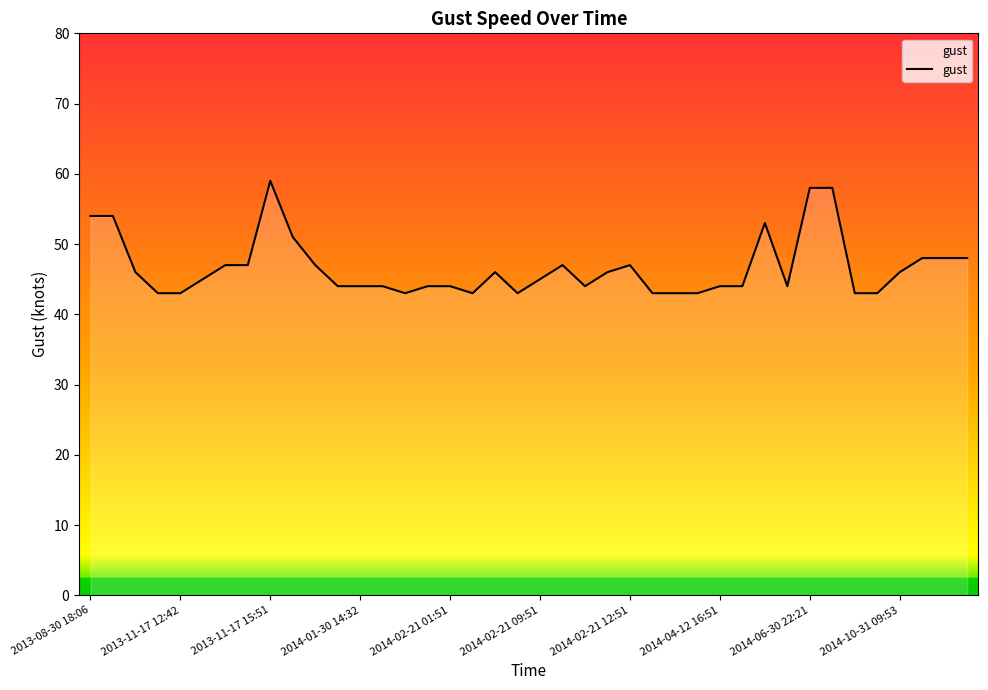

What is the difference between the maximum and minimum values?

16